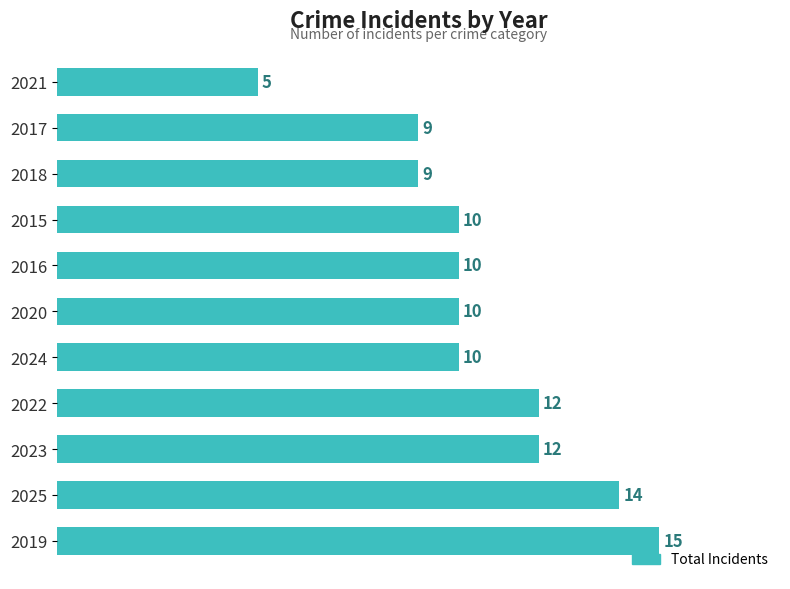

What is the difference between the maximum and minimum values?

10